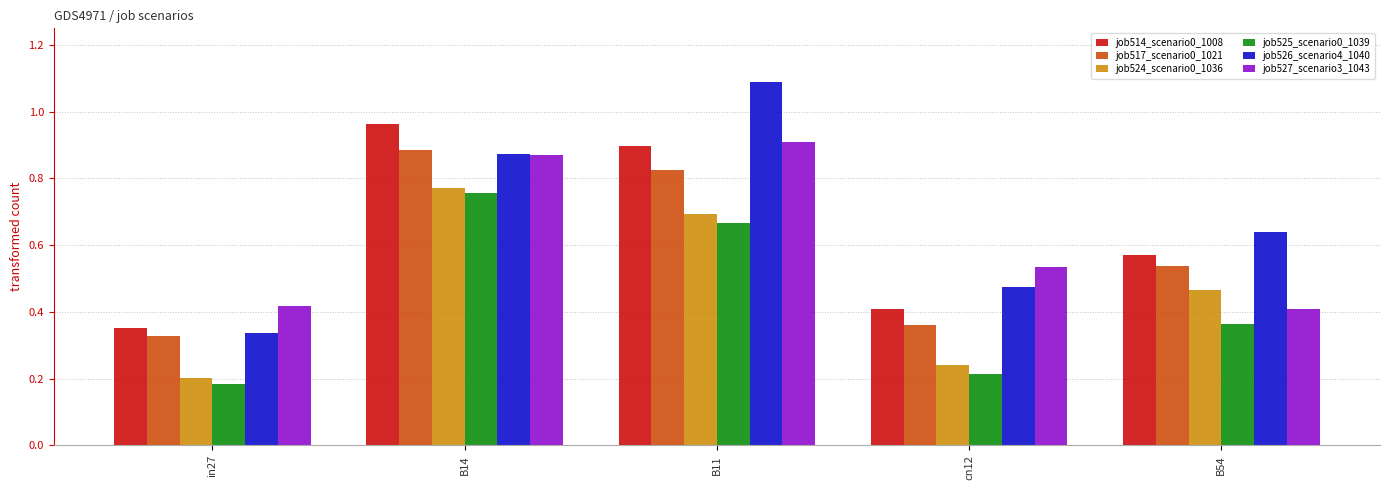

What is the value of the job526_scenario4_1040 bar at the 3rd from the left?

1.1